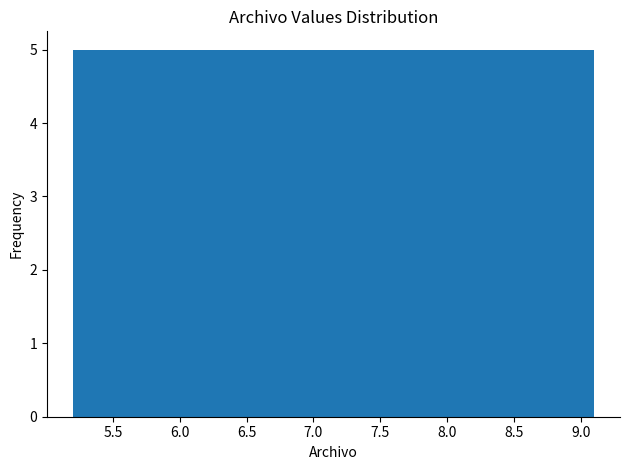

Reading left to right, list every bar in this chart as the range it spans on the x-axis followed by its height. Neither the bar edges nor the heights are printed on the chart, so give them approximately, as read against the axes.

5.20 to 5.70: 5
5.70 to 6.20: 5
6.20 to 6.65: 5
6.65 to 7.15: 5
7.15 to 7.65: 5
7.65 to 8.15: 5
8.15 to 8.60: 5
8.60 to 9.10: 5